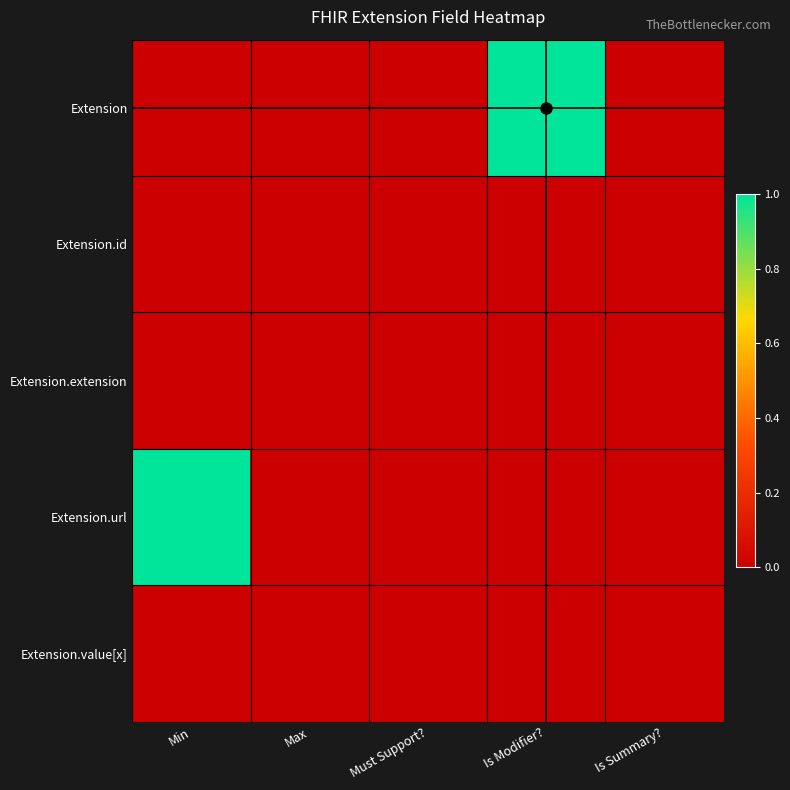

Rank the series at Is Modifier? from lowest to highest value.

Extension.id, Extension.extension, Extension.url, Extension.value[x], Extension